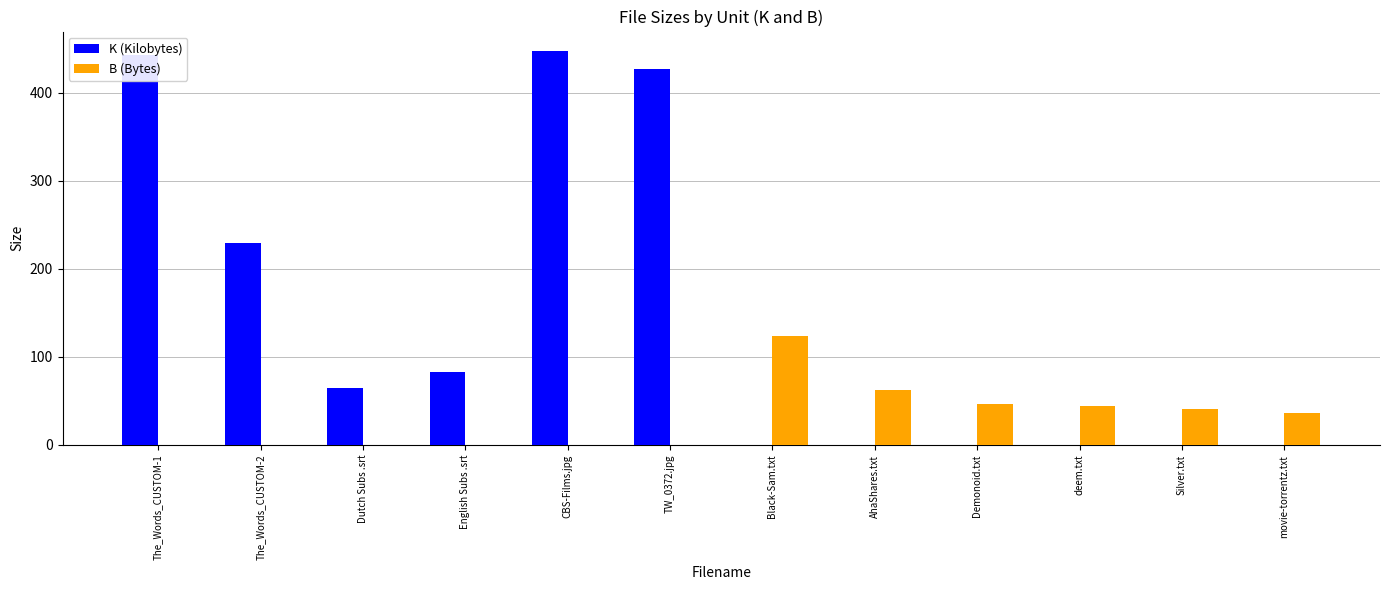

At which label does B (Bytes) first exceed 36?

Black-Sam.txt